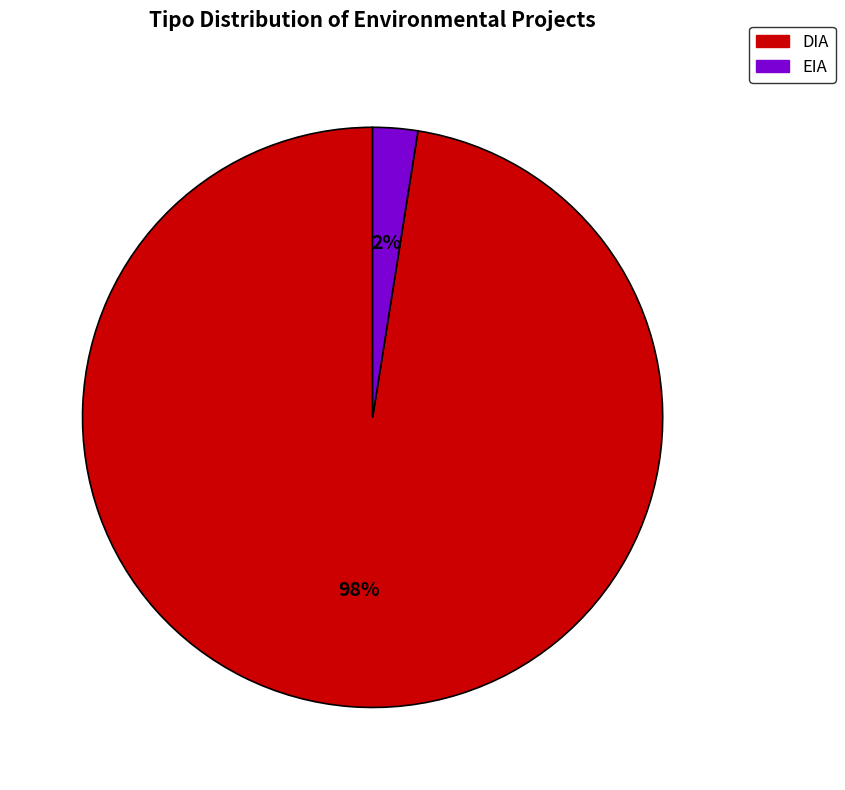

Which has a higher value, DIA or EIA?

DIA